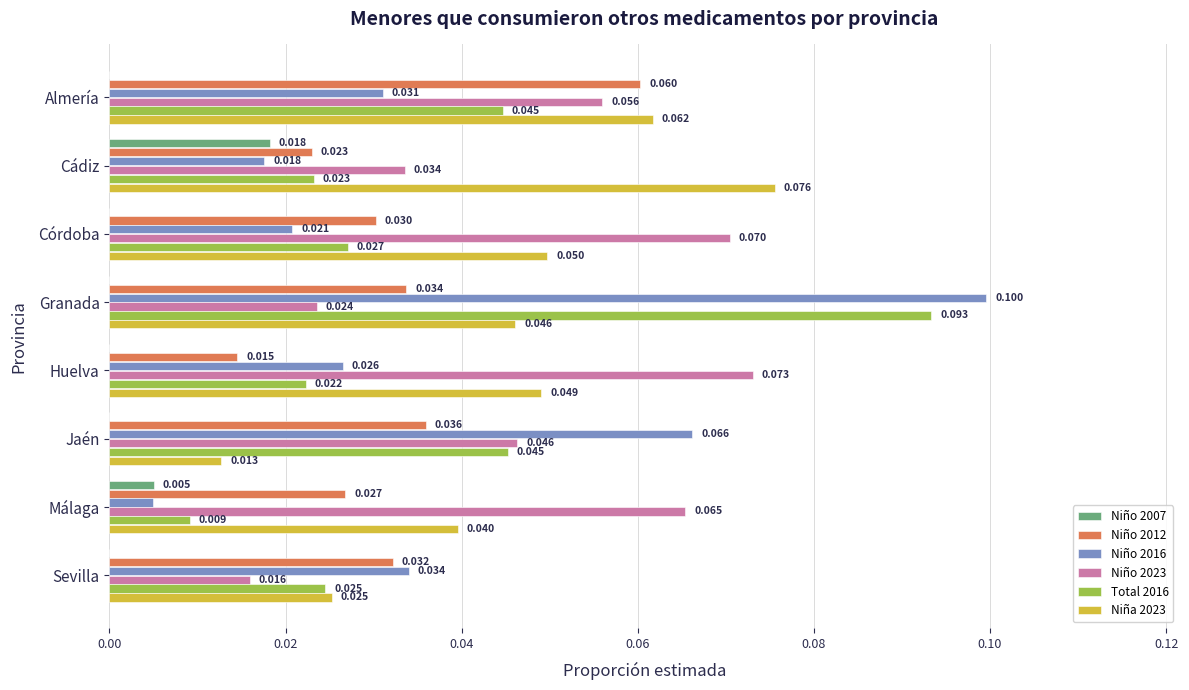

What is the sum of all Niño 2023 values?

0.4